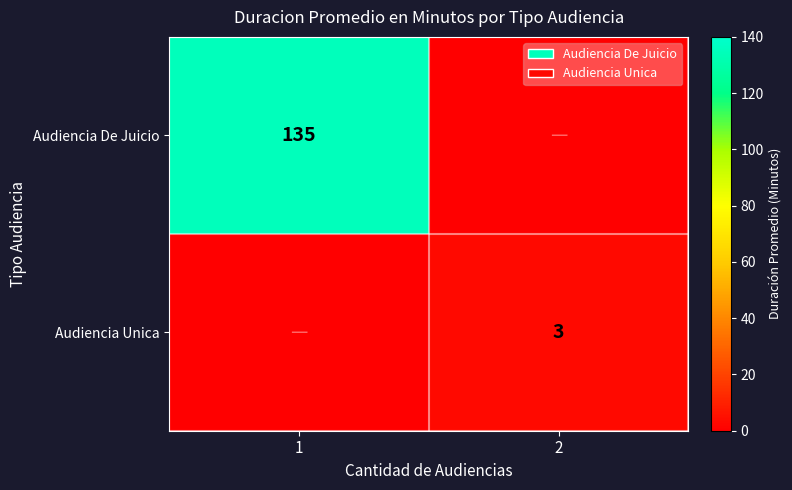

List the series in order of their peak value, highest first.

Audiencia De Juicio, Audiencia Unica